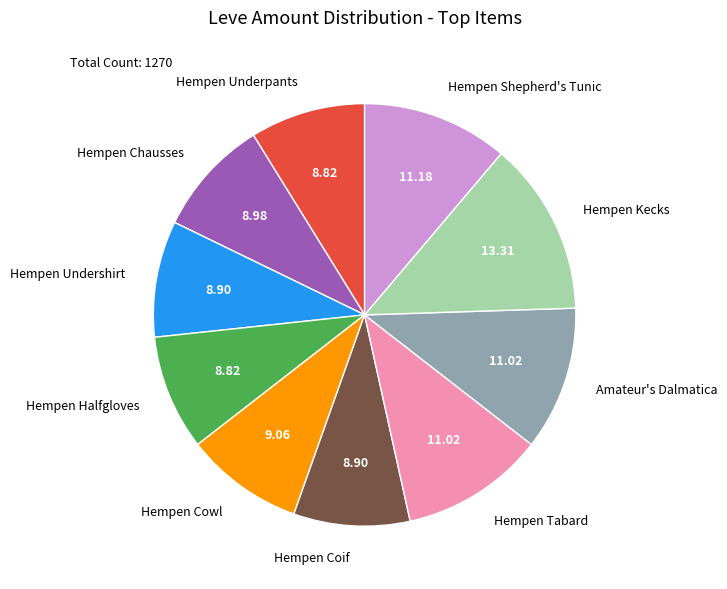

Approximately how many times larger is the value at Hempen Undershirt compared to Hempen Halfgloves?

1.0